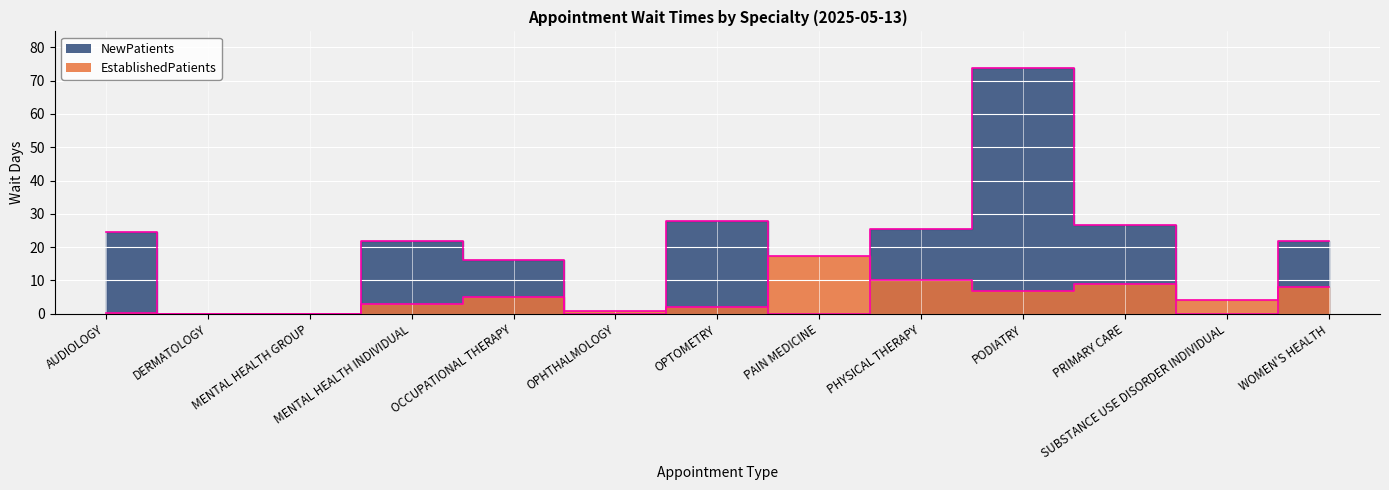

What is the label of the 4th point from the left?

MENTAL HEALTH INDIVIDUAL